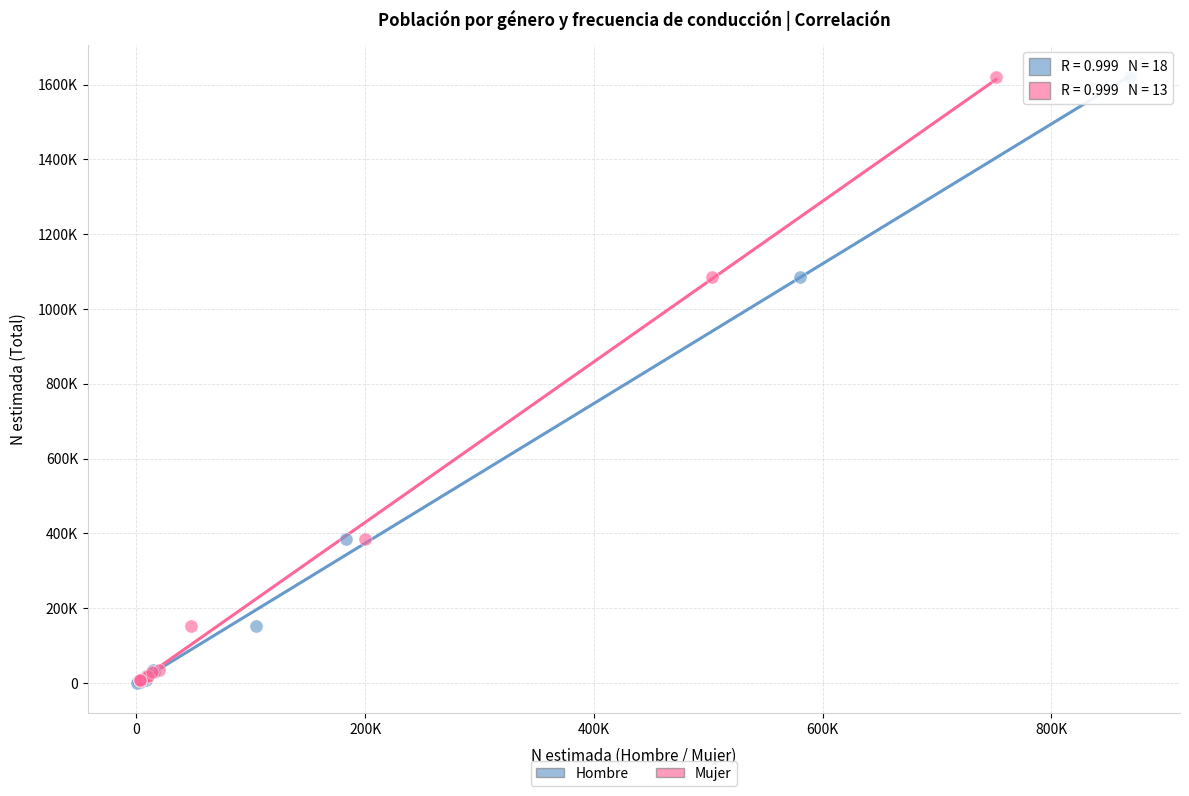

What are all the series names shown in the legend?

Hombre, Mujer